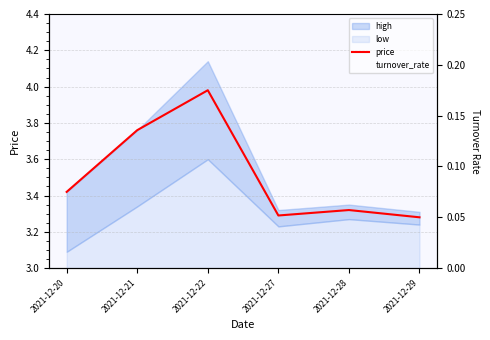

In turnover_rate, how many points are higher than both neighbors (excluding endpoints)?

1